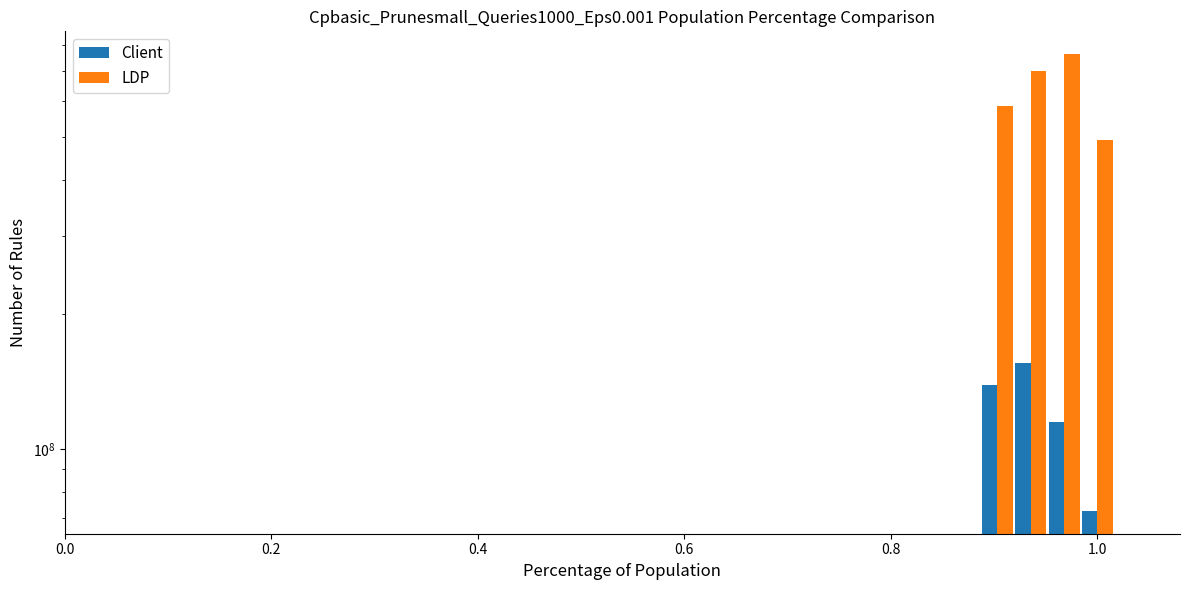

Reading left to right, list all the values displayed in this chart.

Client: 138712428.0	156095800.7	114847372.4	72678172.0
LDP: 584009935.1	700117171.3	764752987.2	490287905.0